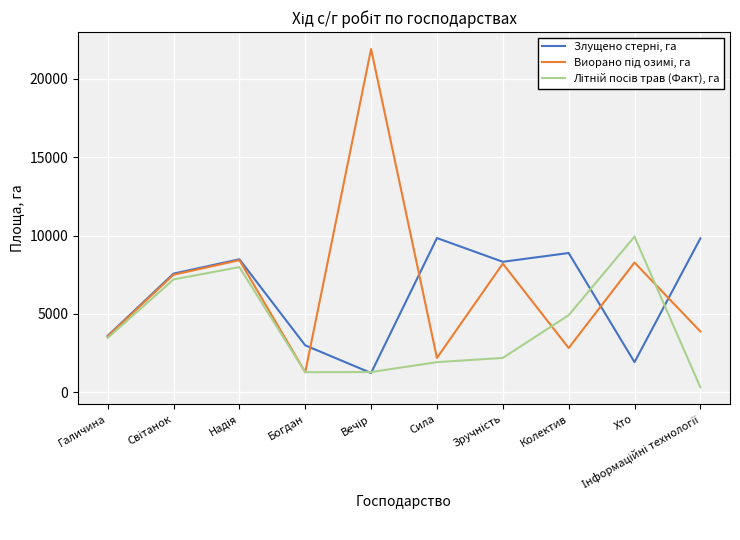

What is the spread (max minus min) of values at Галичина?

134